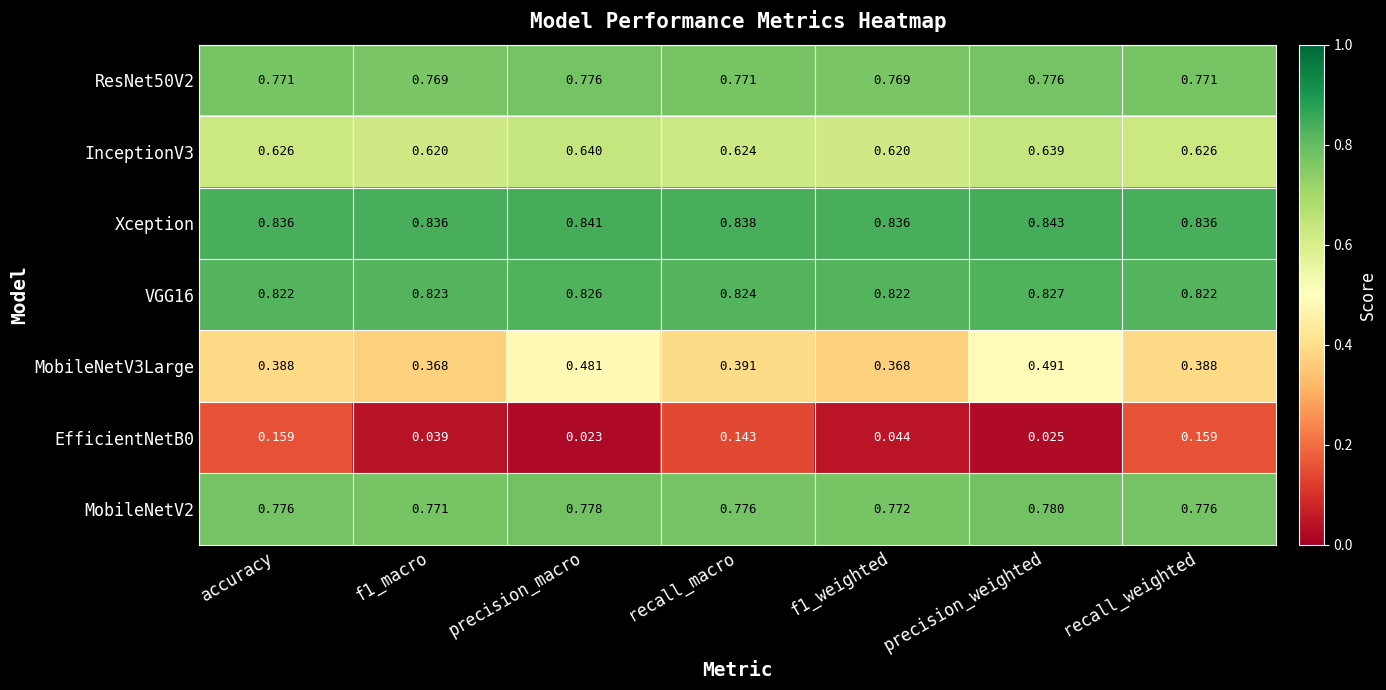

Which category has the highest value in the InceptionV3 series?

precision_macro